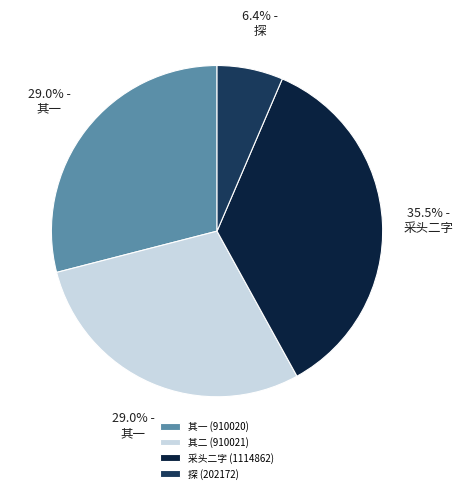

To the nearest percent, what is the difference between the largest and smallest slice percentages?

29%